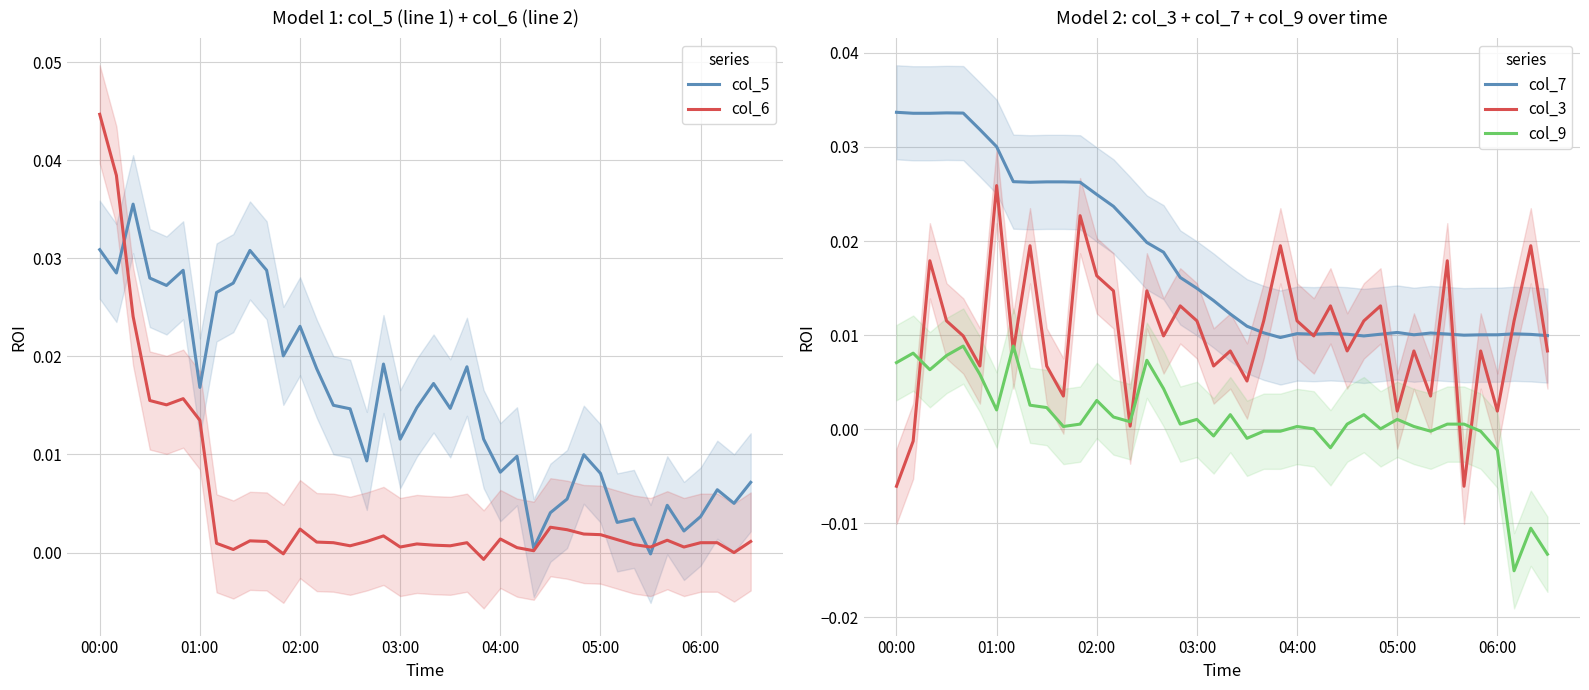

True or false: col_6 has a value of 0.0 at 10.

False